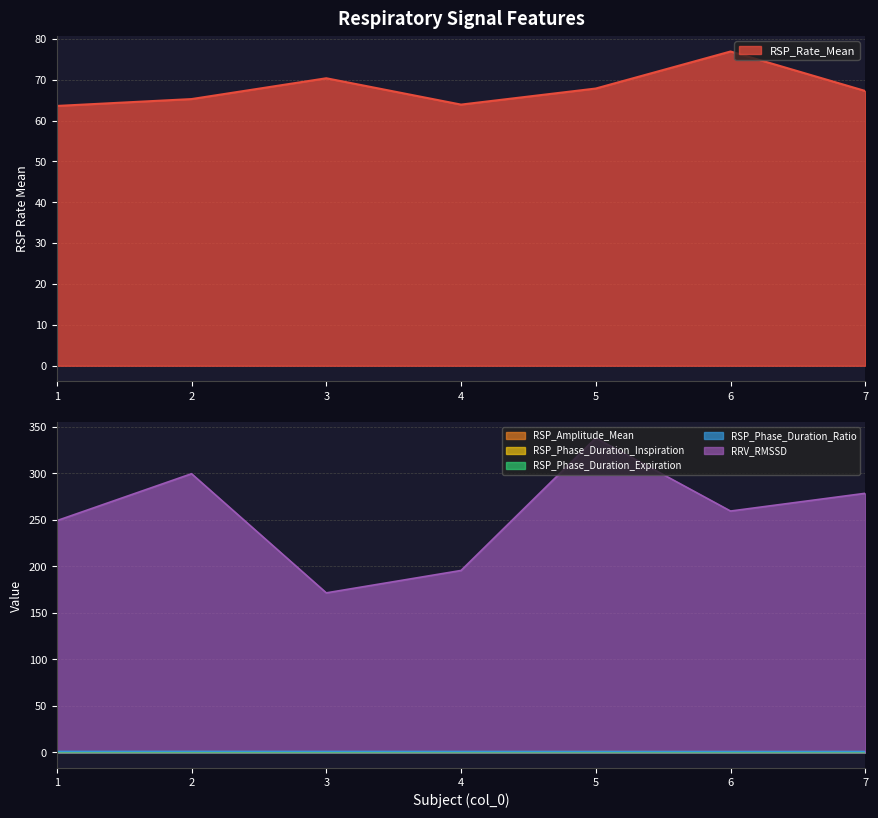

Where is RSP_Phase_Duration_Inspiration nearest to the value 0?

6